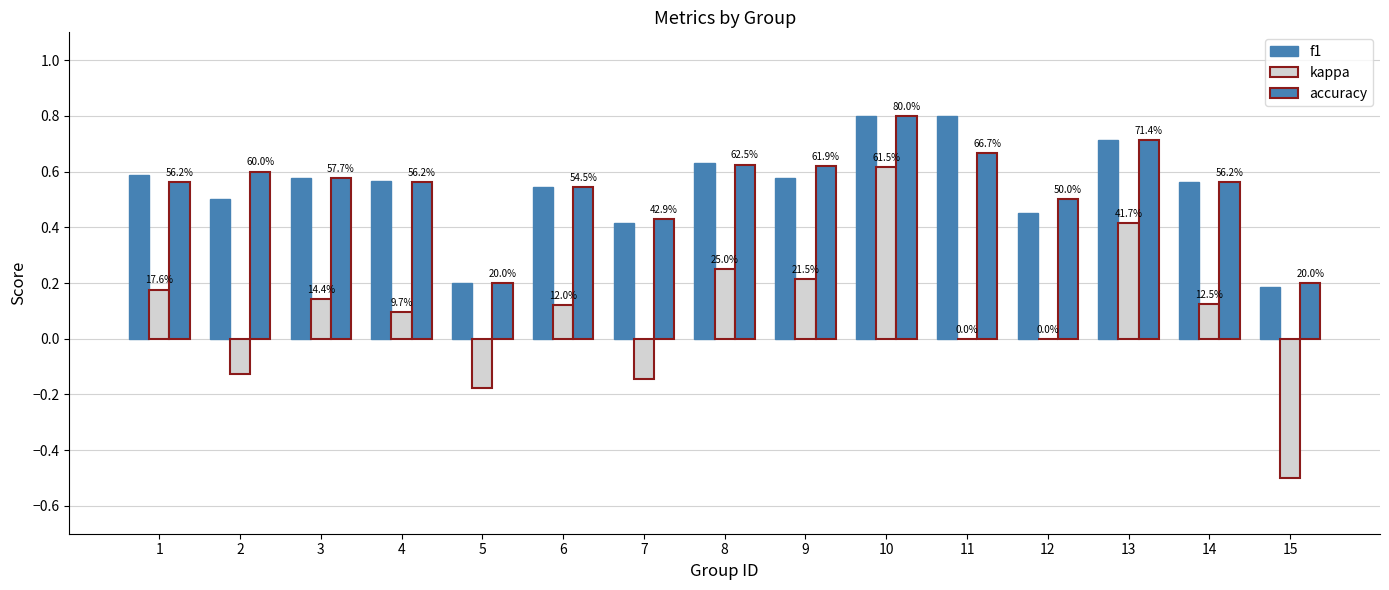

Which series has the largest total across all categories?

accuracy